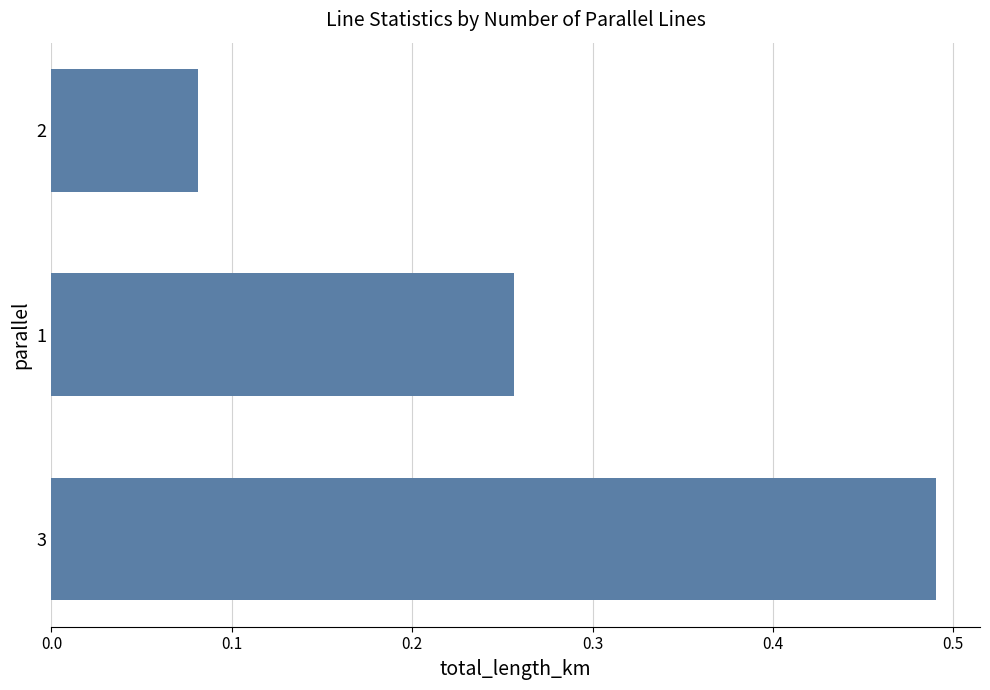

Which label corresponds to the smallest value in the chart?

2